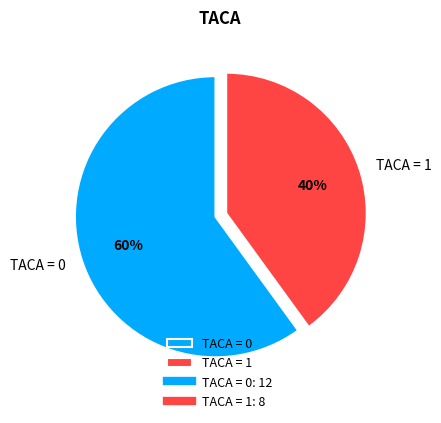

What percentage is the TACA = 0 slice, to the nearest percent?

60%